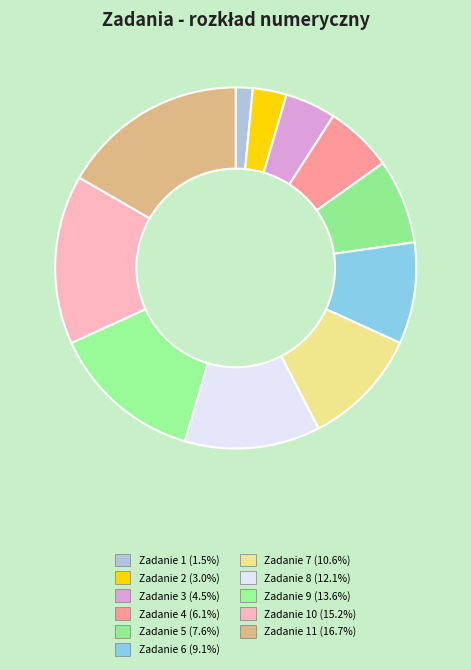

What is the smallest slice in the pie chart?

Zadanie 1